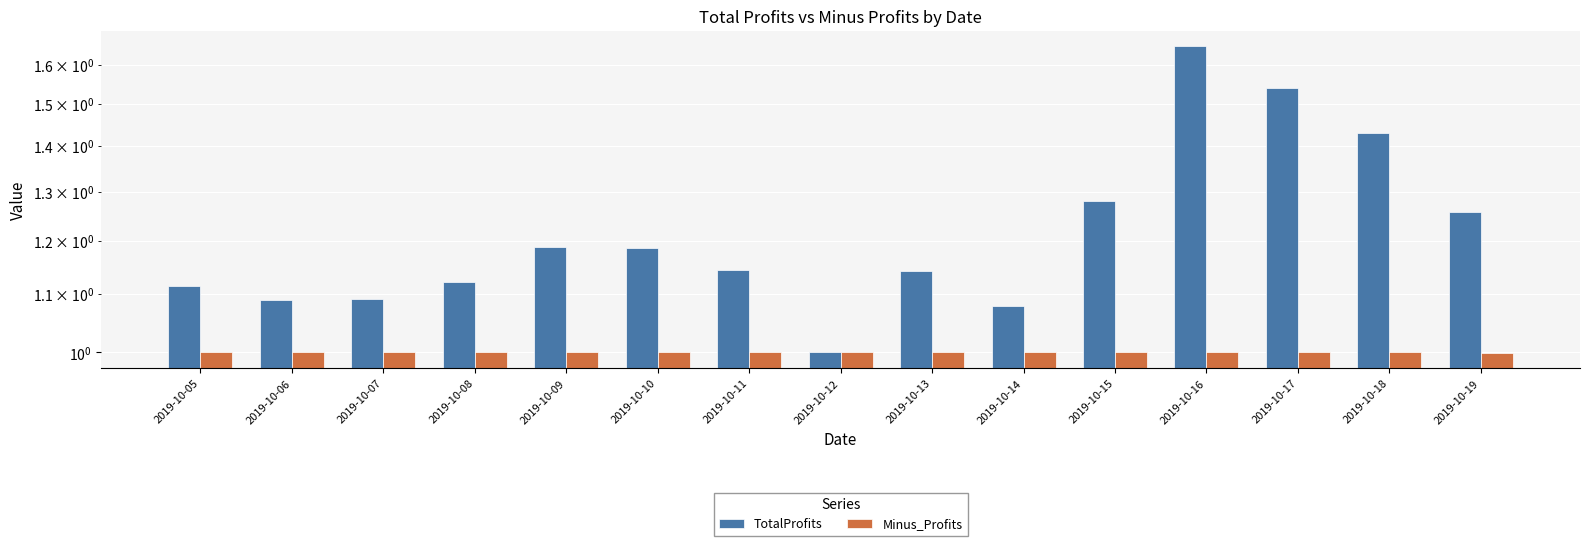

What is the spread (max minus min) of values at 2019-10-18?

0.4